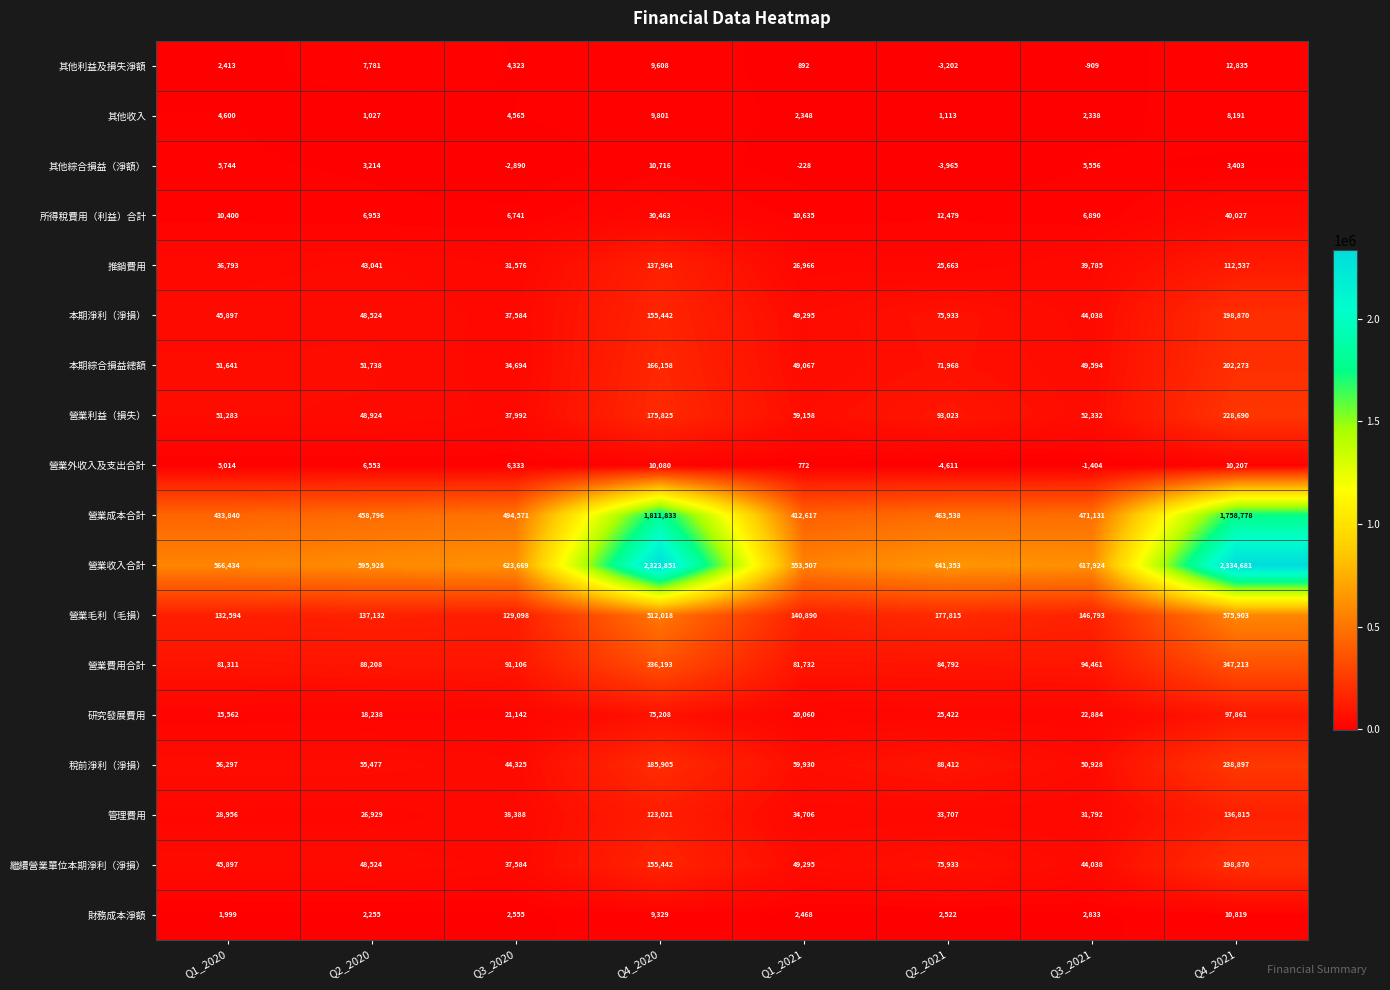

What is the total value across all series at Q3_2021?

1681004